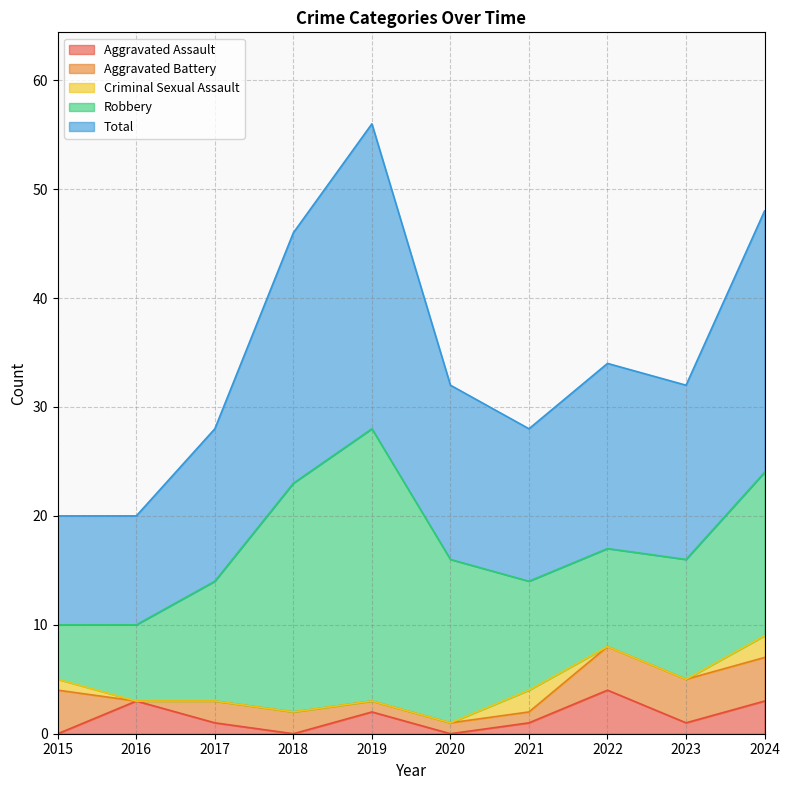

Reading left to right, extract all data points from this chart.

Aggravated Assault: 0	3	1	0	2	0	1	4	1	3
Aggravated Battery: 4	0	2	2	1	1	1	4	4	4
Criminal Sexual Assault: 1	0	0	0	0	0	2	0	0	2
Robbery: 5	7	11	21	25	15	10	9	11	15
Total: 10	10	14	23	28	16	14	17	16	24